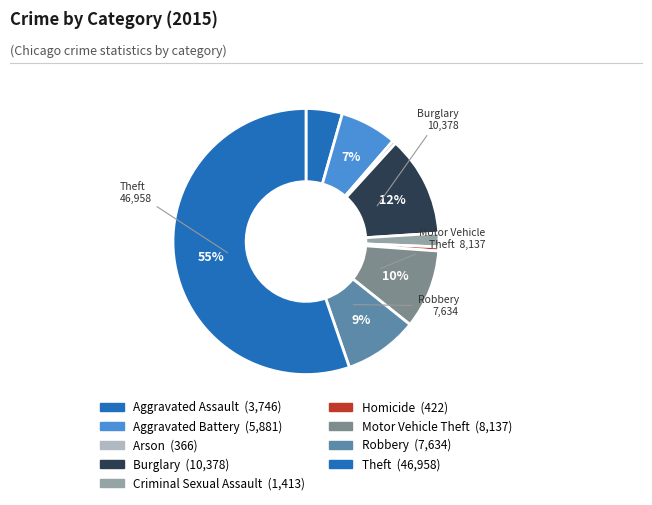

What is the smallest slice in the pie chart?

Arson